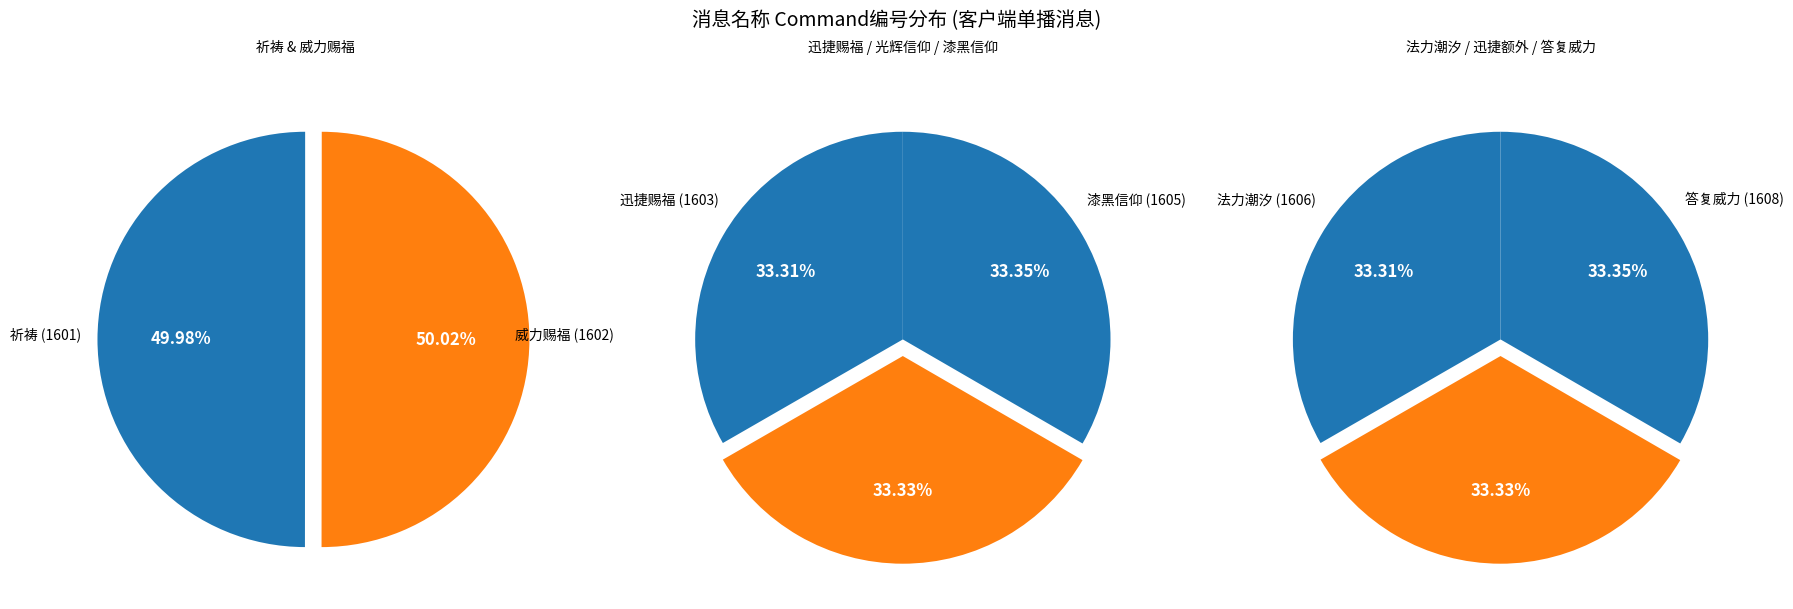

Count the number of slices in the pie.

8